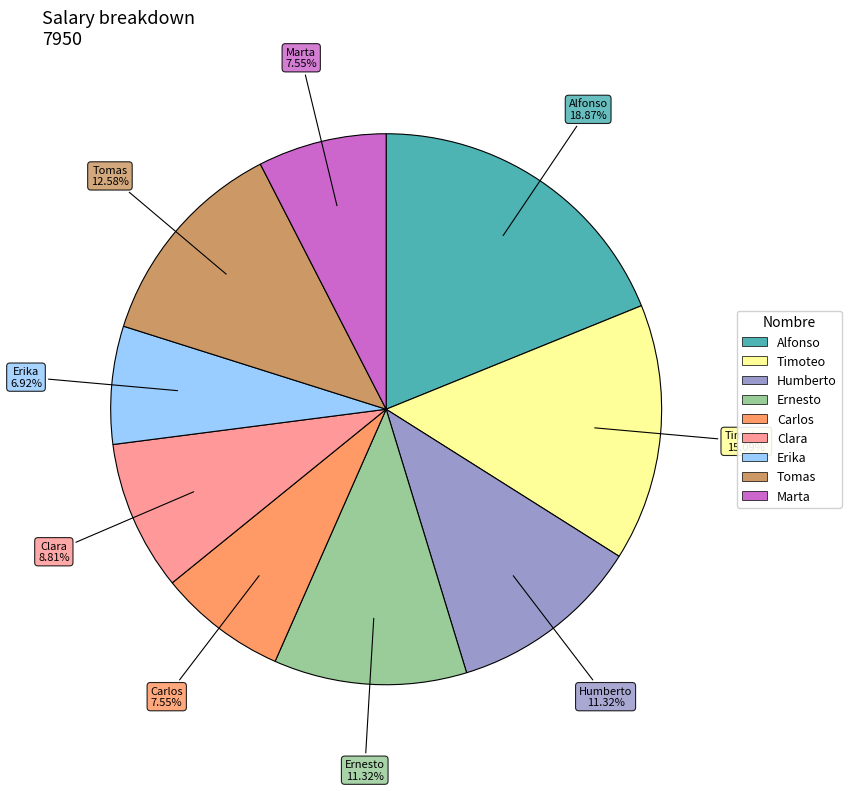

Between Ernesto and Erika, which is larger?

Ernesto